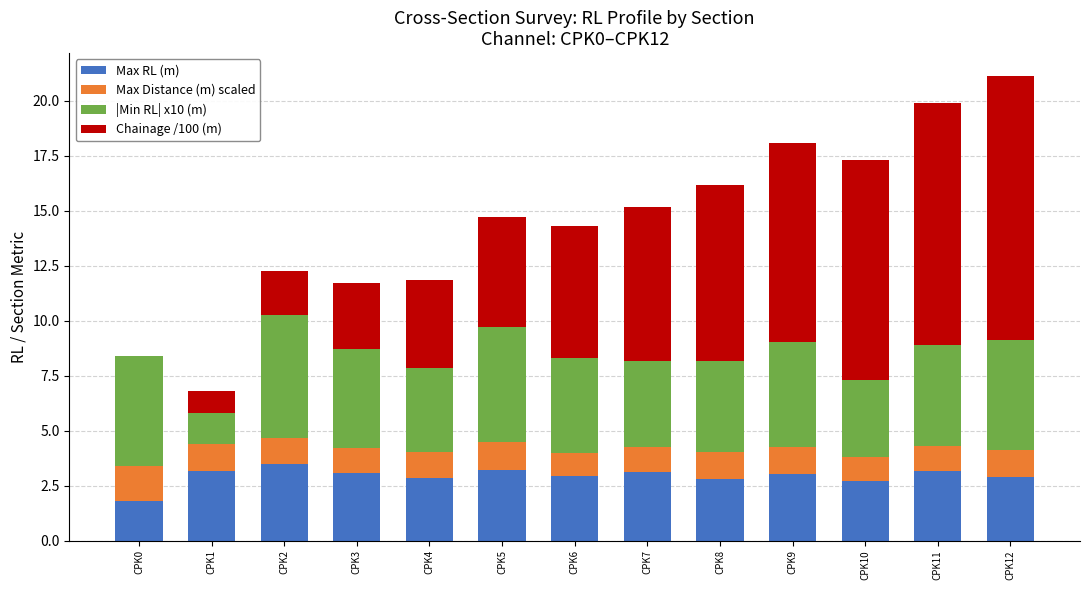

What is the total value across all series at CPK7?

15.2